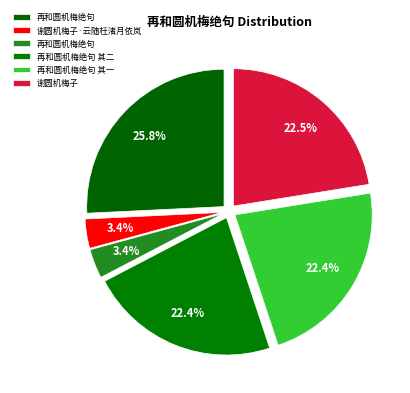

Is there any slice that represents more than half of the pie?

No